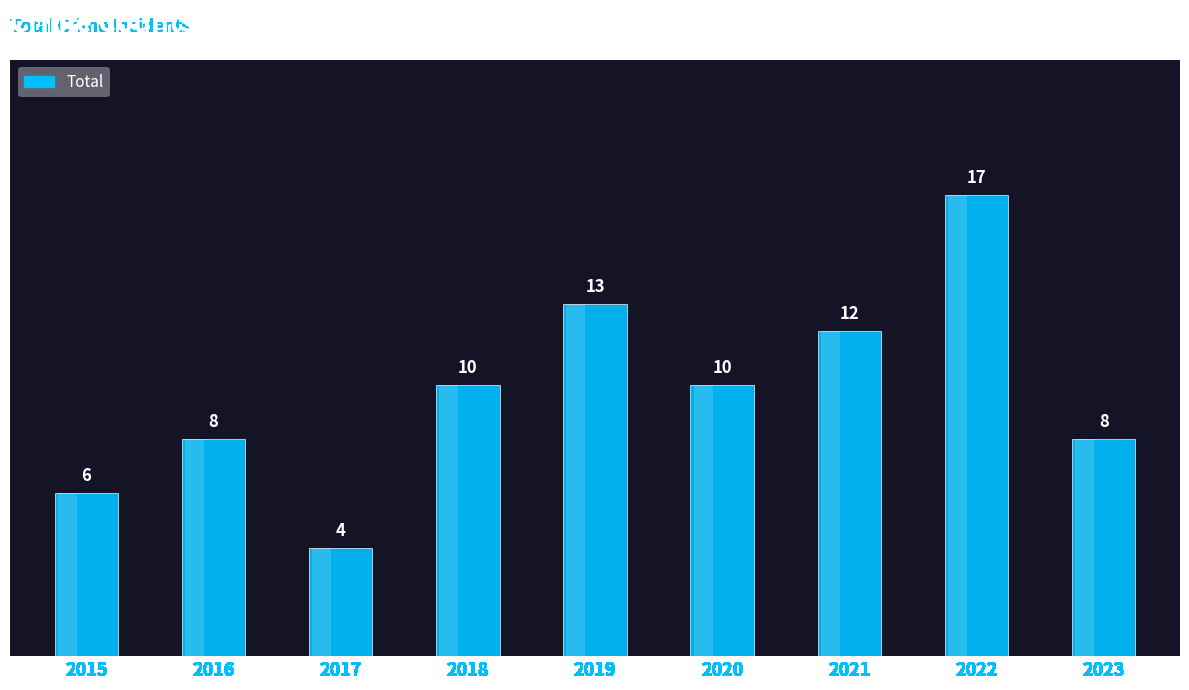

The chart shows a value of 8 at 2016. True or false?

True